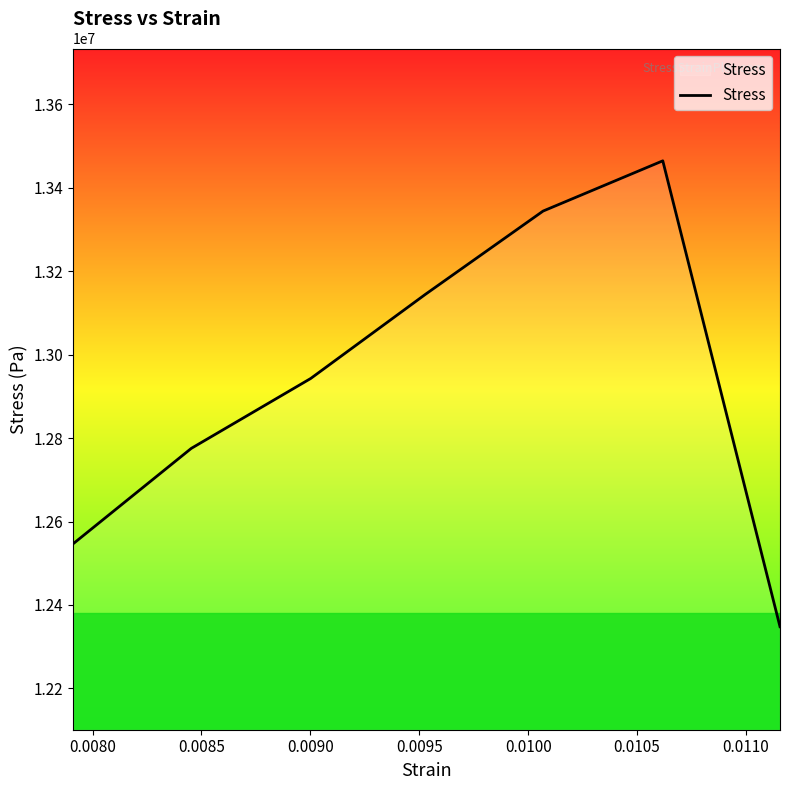

What is the average value?

12938072.7